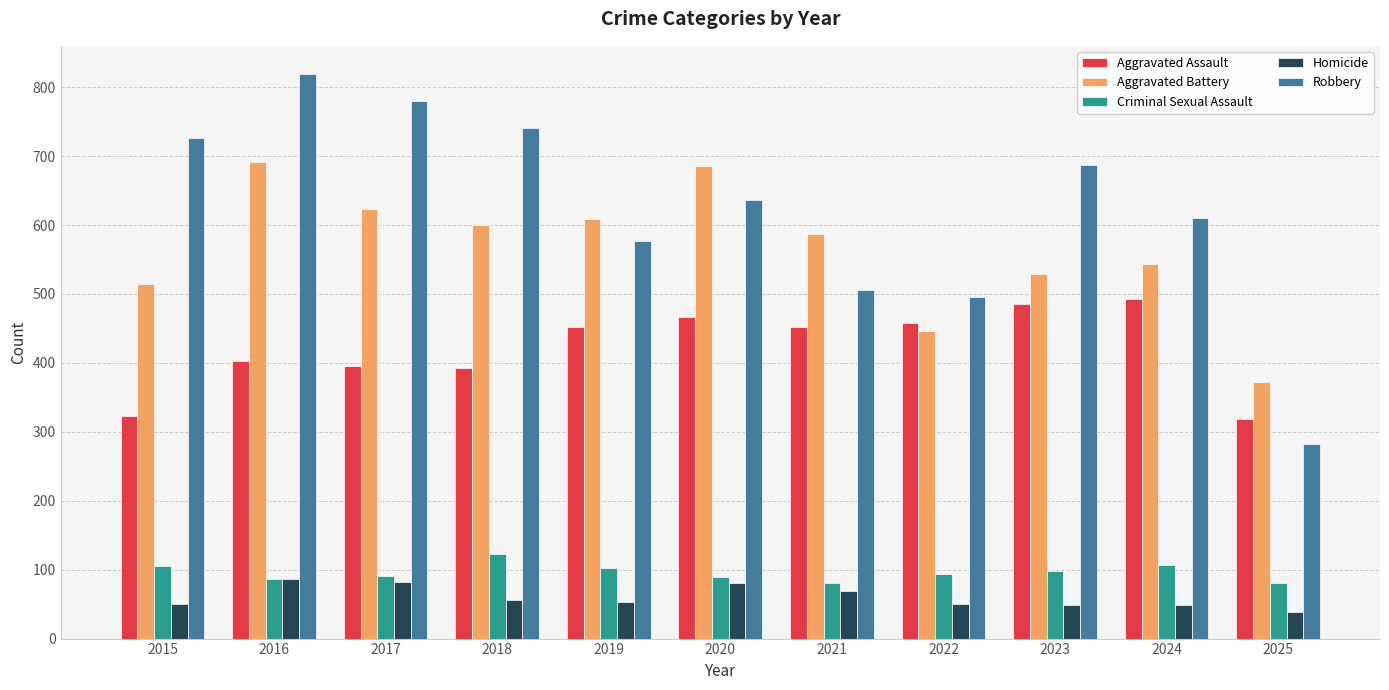

Are the bars horizontal?

No